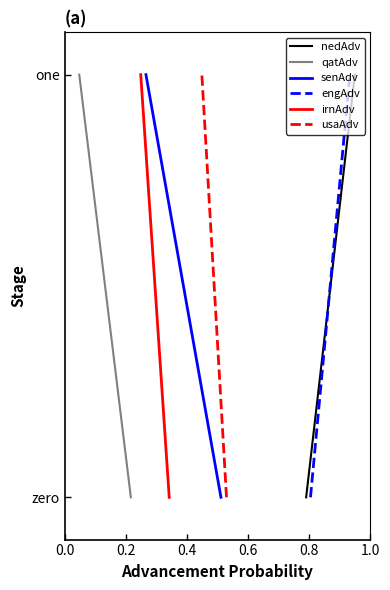

Is the value of irnAdv at 0.2 greater than the value of engAdv at 0.0?

Yes